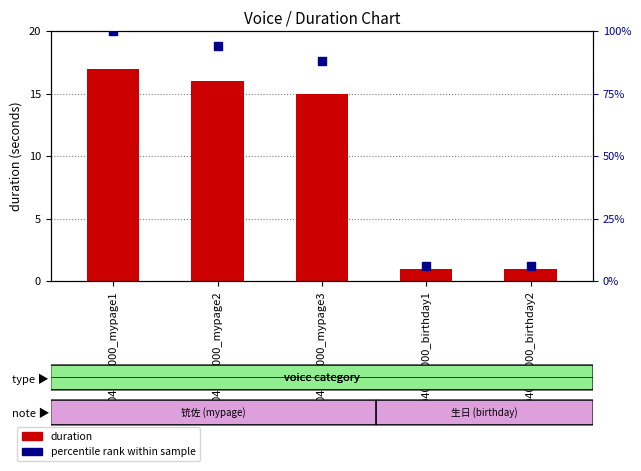

At how many categories does at least one series exceed 53?

3